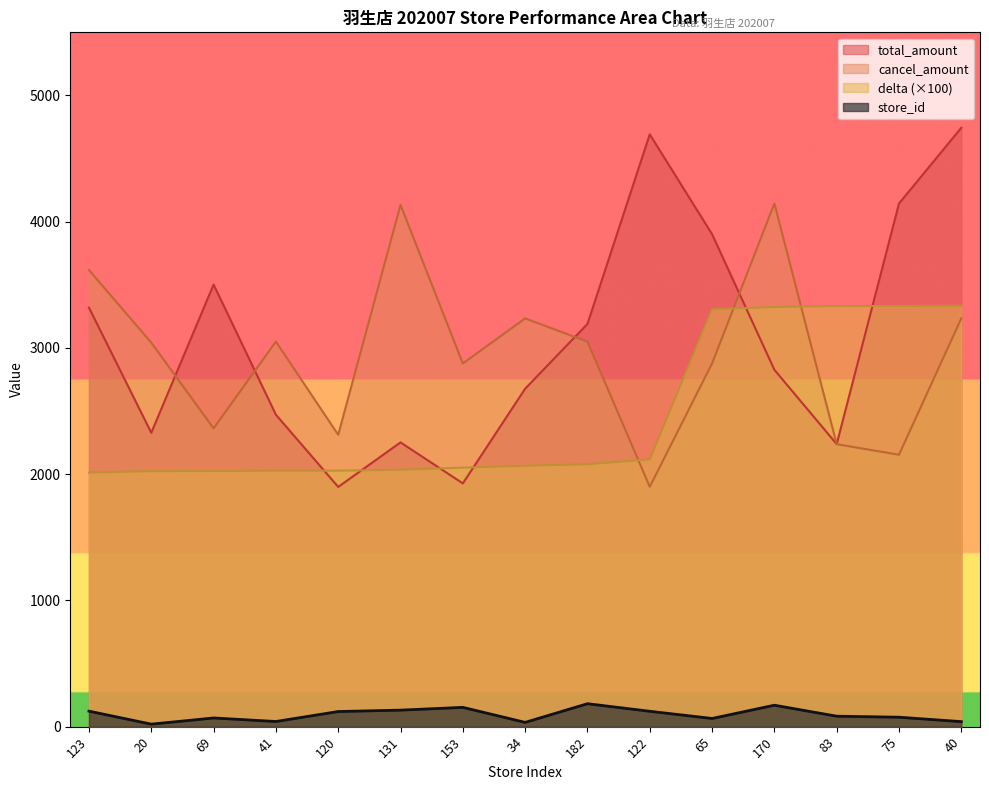

What is the value of the total_amount point at the 15th from the left?

4744.0